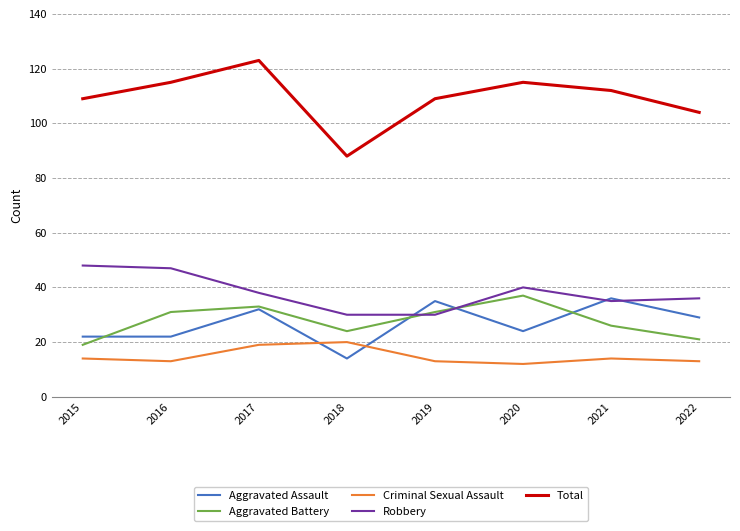

True or false: Robbery and Criminal Sexual Assault cross at least once.

False